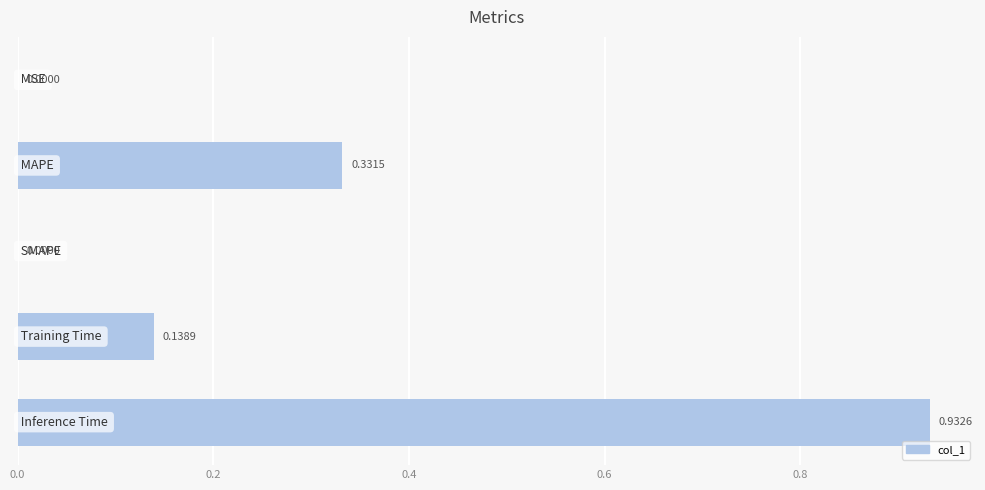

What is the difference between the maximum and minimum values?

0.9